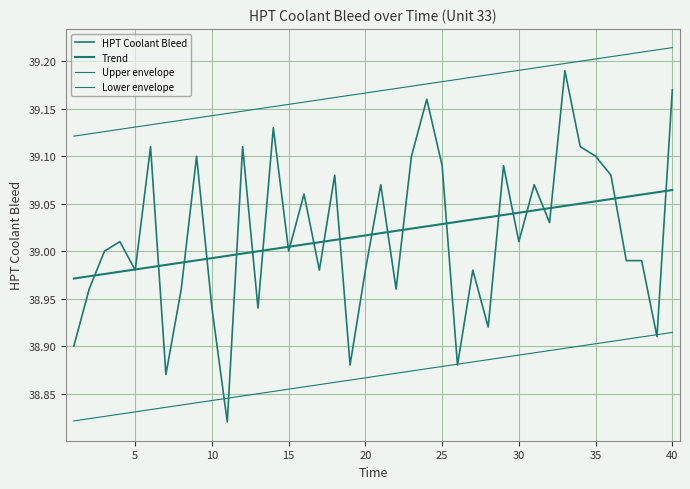

What is the difference between the second highest and second lowest values in the Upper envelope series?

0.1